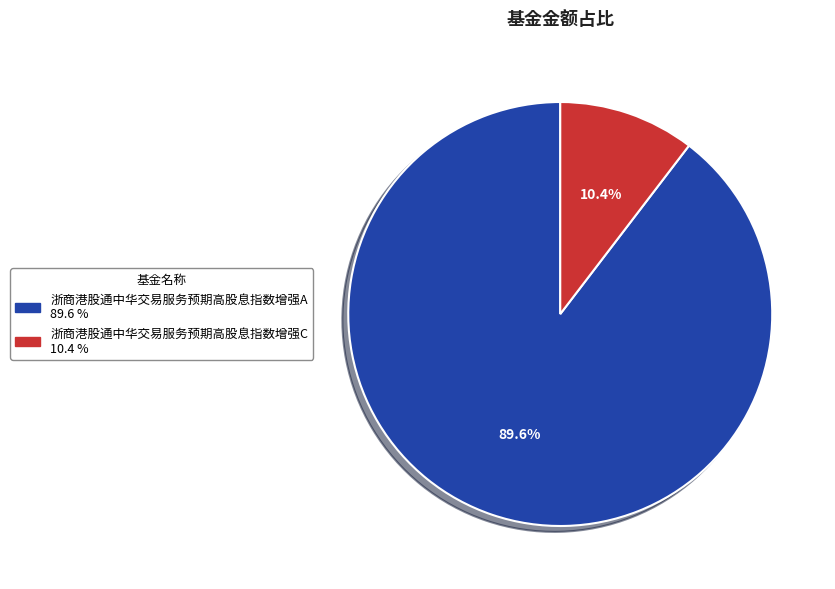

Which slice represents more than half of the pie?

浙商港股通中华交易服务预期高股息指数增强A